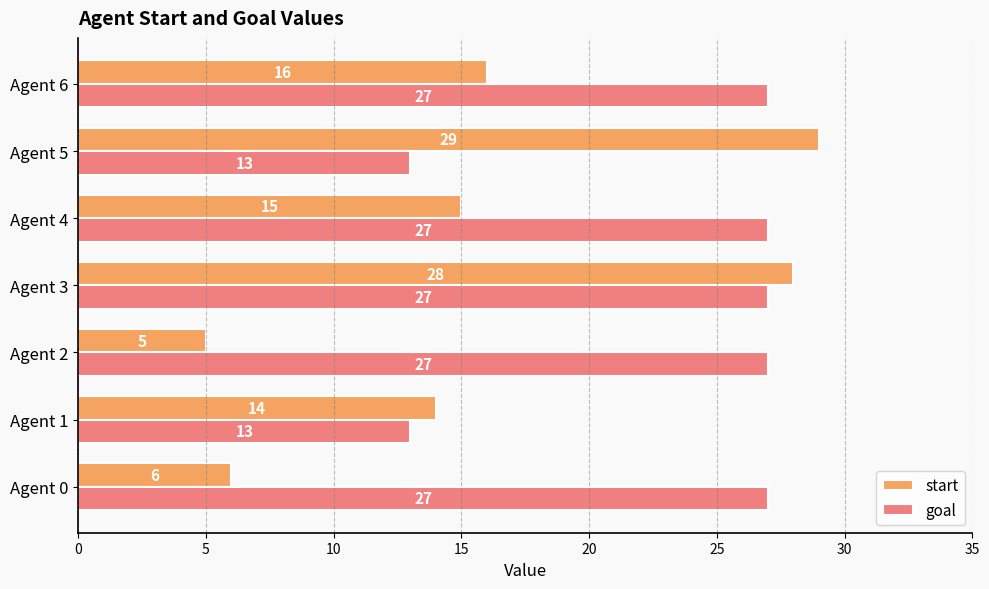

What is the difference between the highest and lowest values at Agent 4?

12